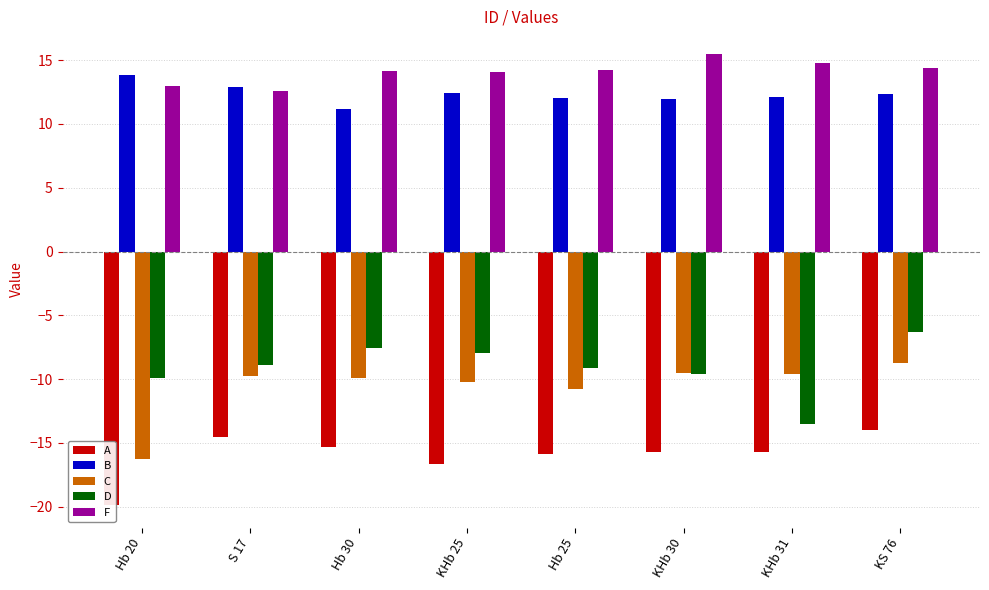

At which label does A first exceed -15?

S 17